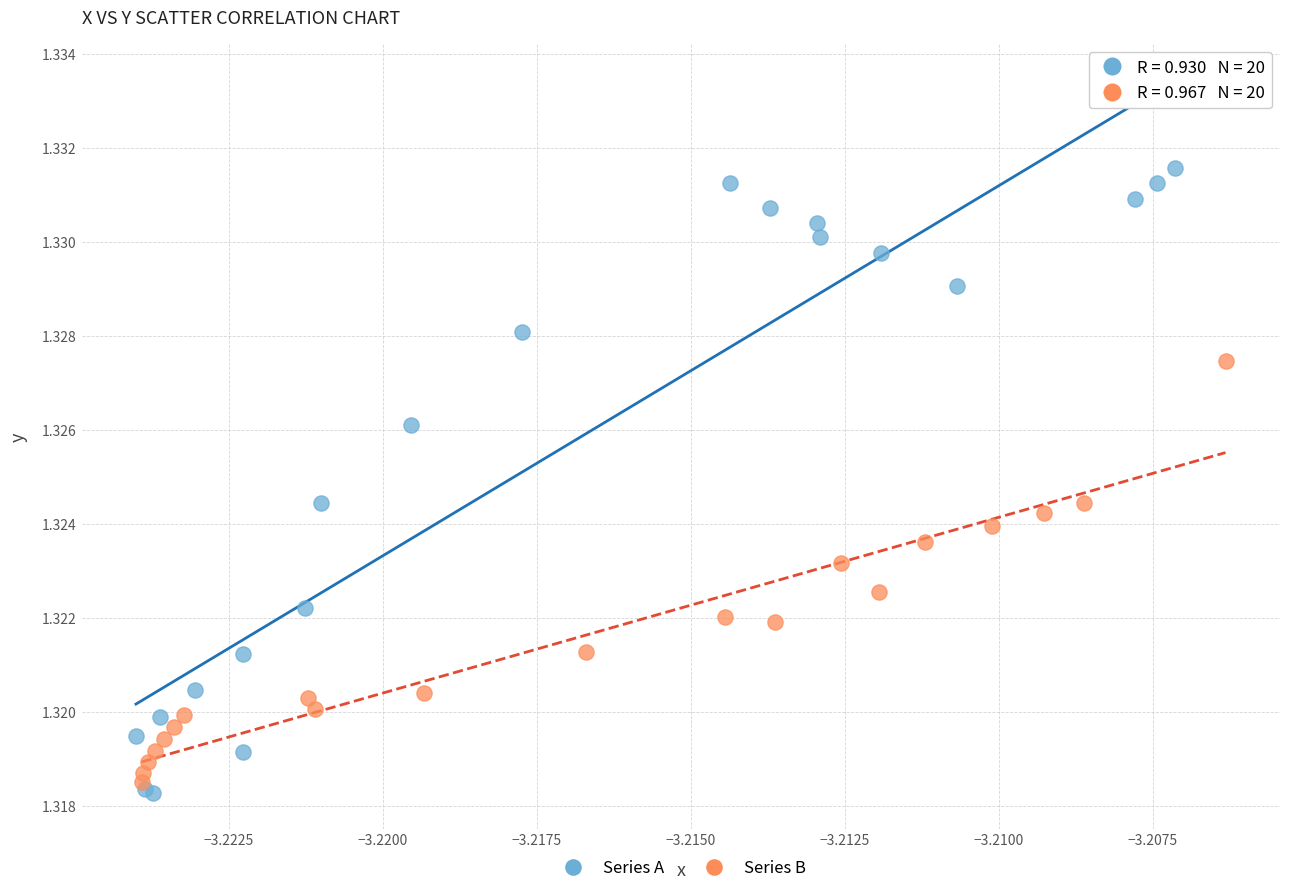

Which series has the widest spread of Y values?

Series A